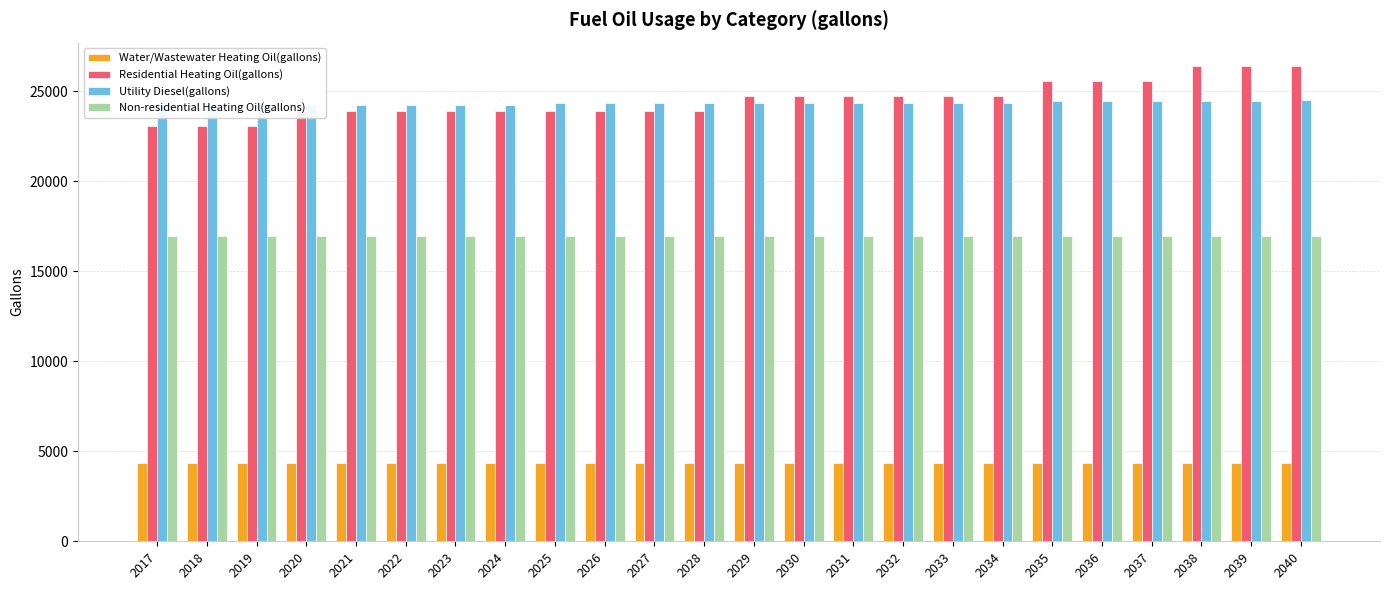

What is the value of the Non-residential Heating Oil(gallons) bar at the 13th from the left?

16938.1